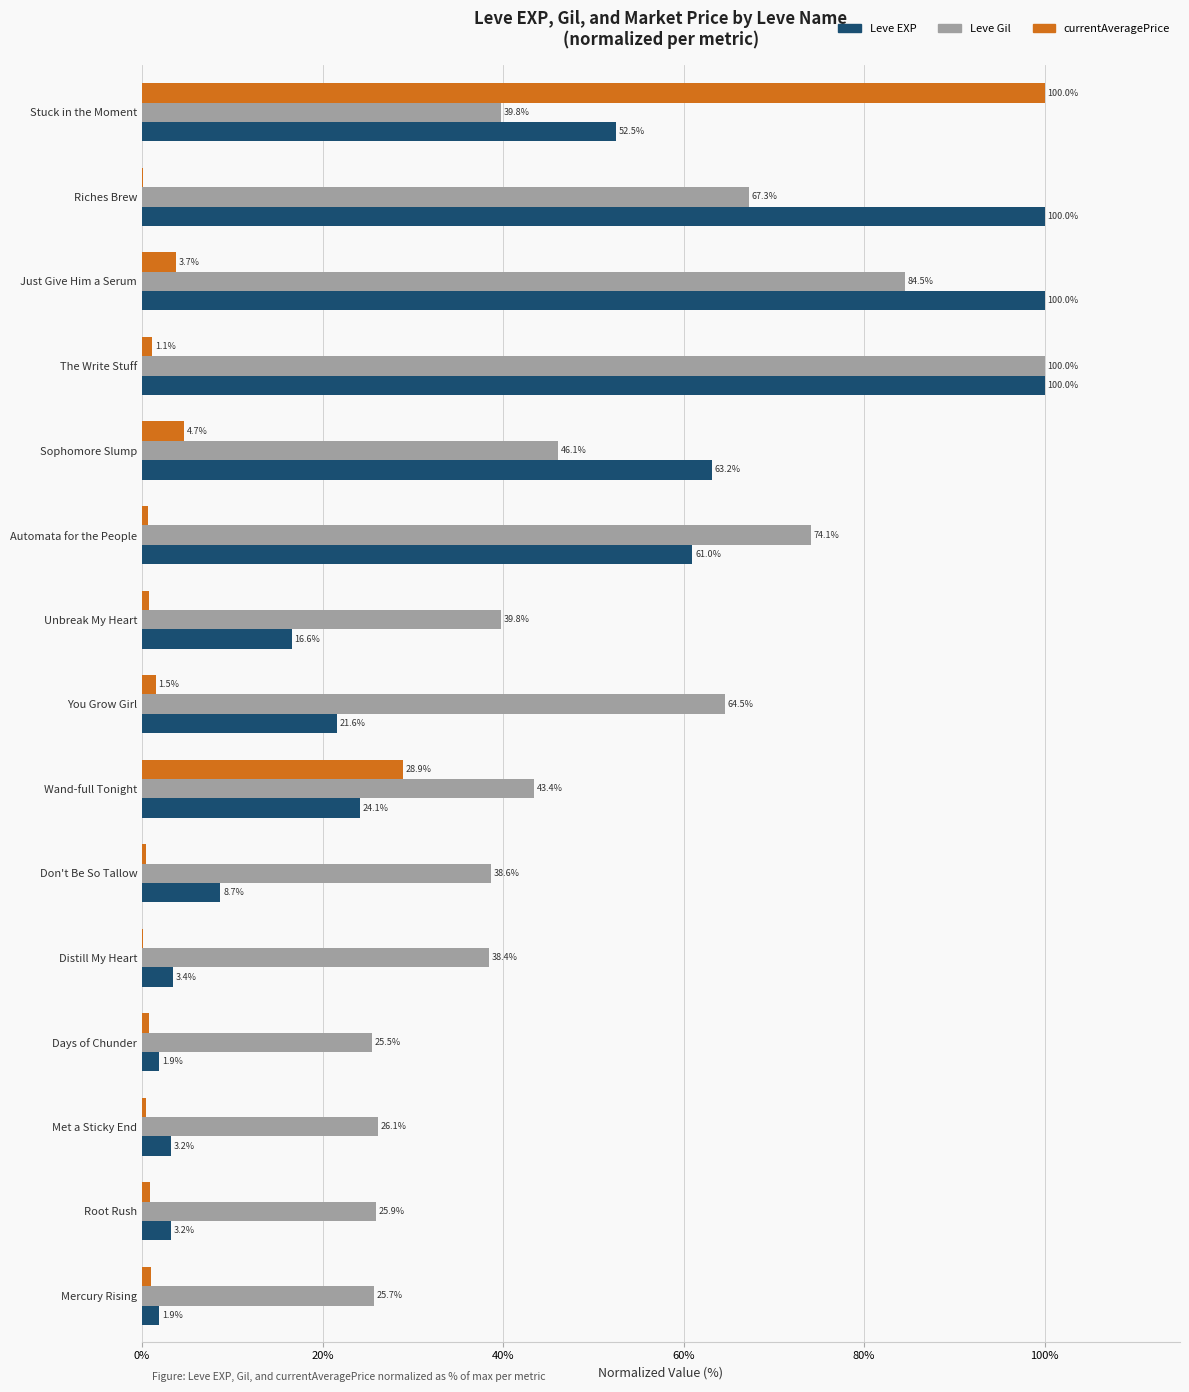

What is the sum of the Leve EXP values at Riches Brew and Don't Be So Tallow?

108.7